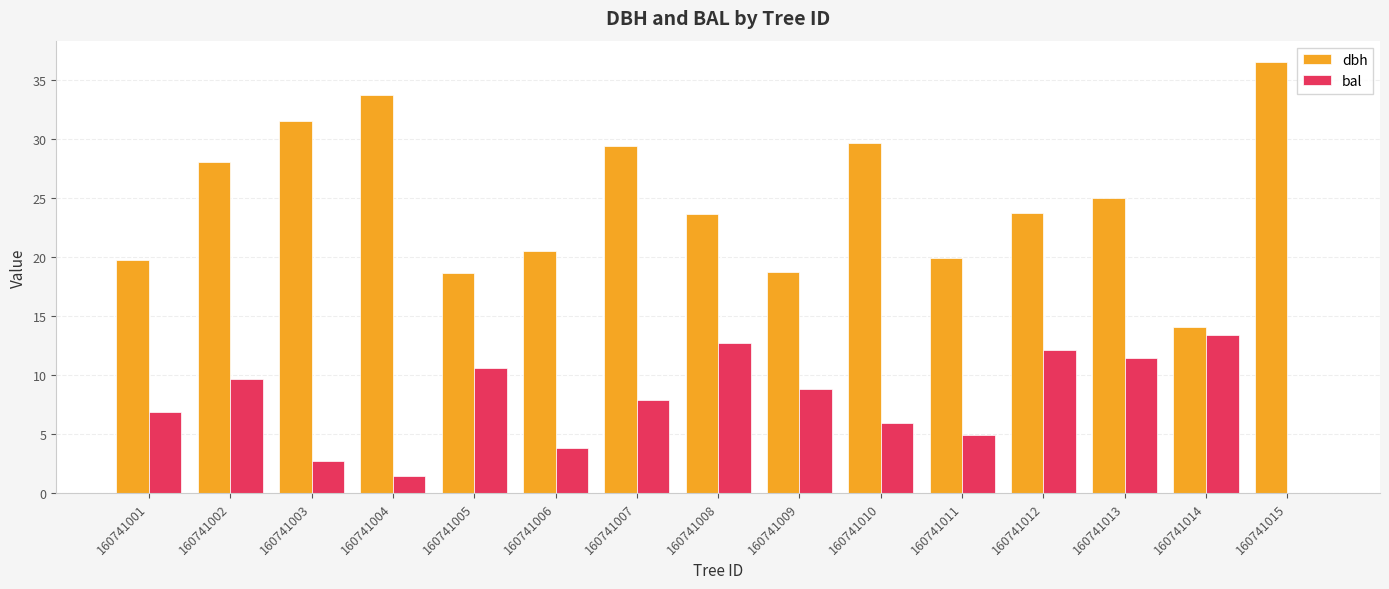

Which category has the highest value across all series?

160741015